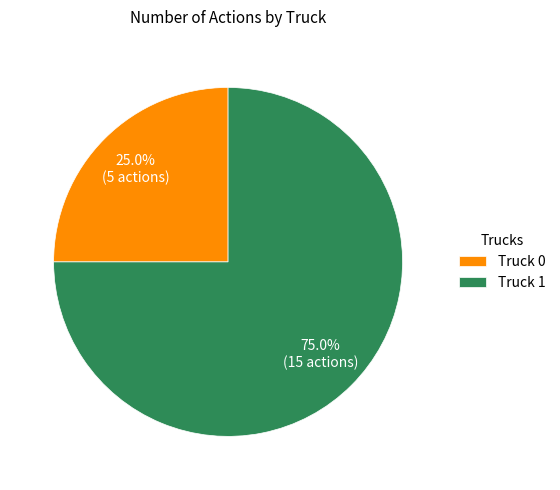

Does Truck 1 represent more than half of the total?

Yes